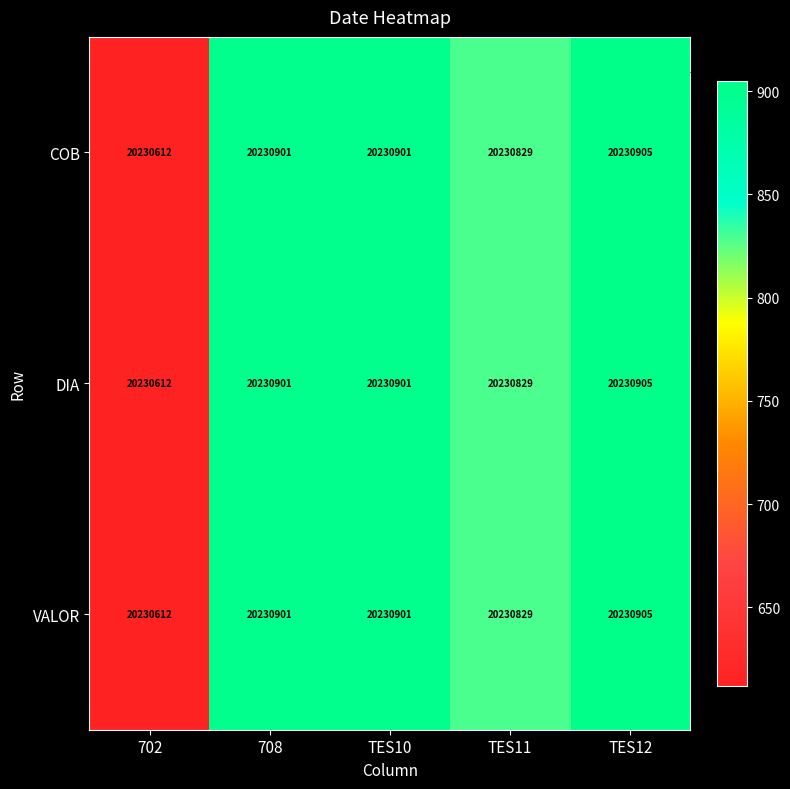

Reading left to right, what are all the values shown in this chart?

COB: 20230612	20230901	20230901	20230829	20230905
DIA: 20230612	20230901	20230901	20230829	20230905
VALOR: 20230612	20230901	20230901	20230829	20230905